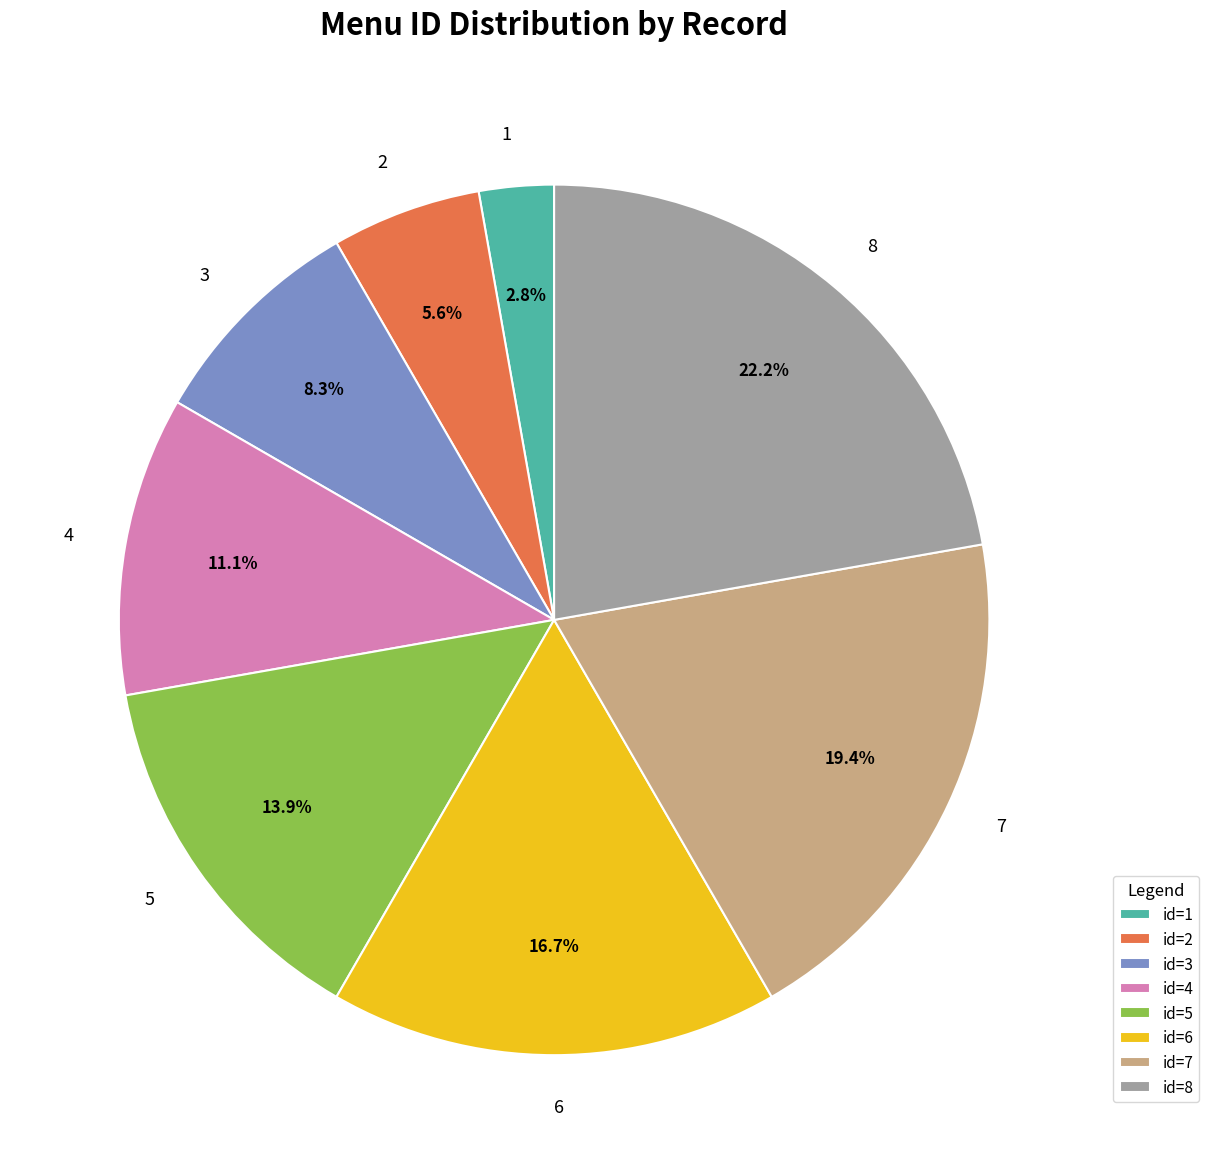

Does any single category account for the majority?

No